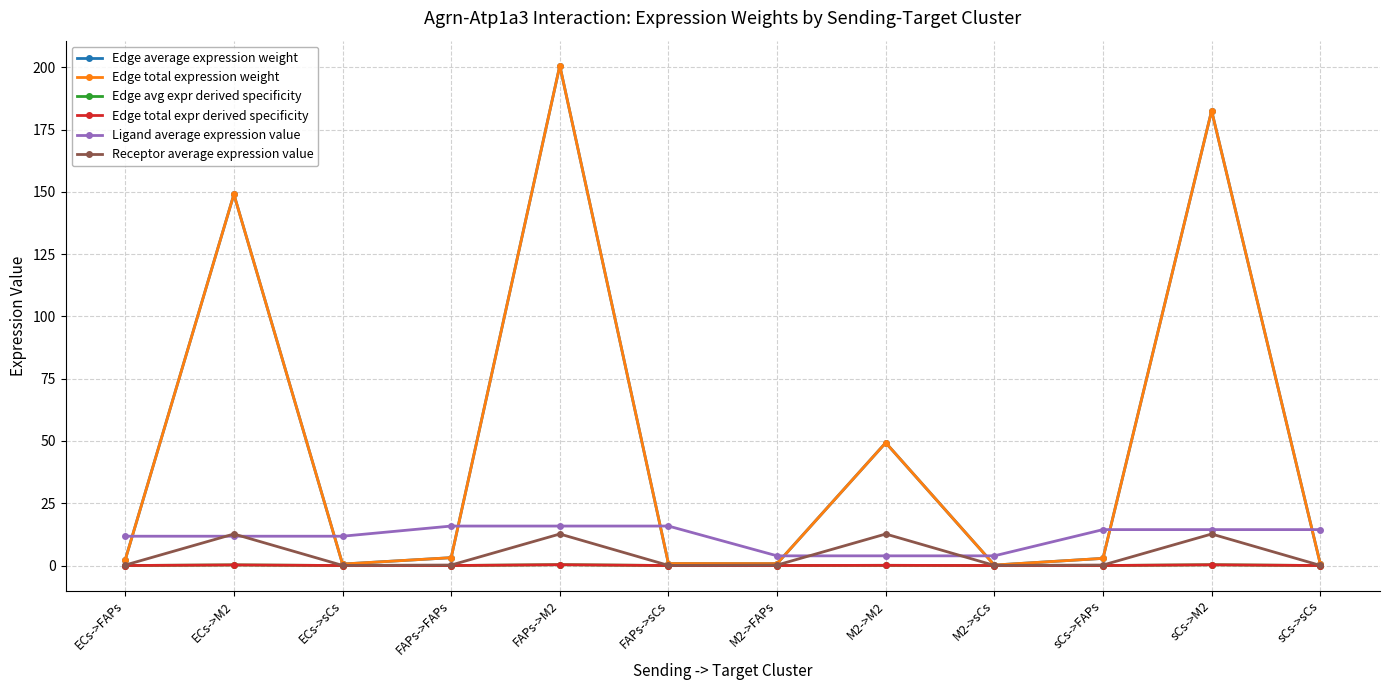

What is the highest value of the Edge average expression weight series?

200.7